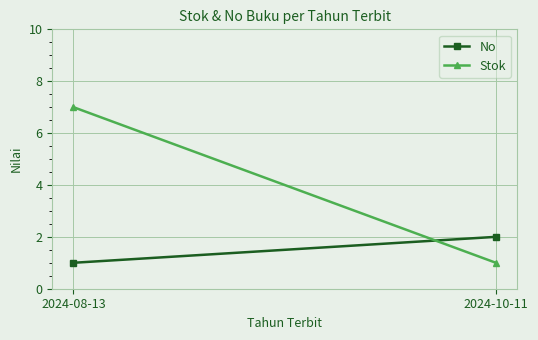

Is the value of Stok at 2024-08-13 greater than the value of No at 2024-08-13?

Yes